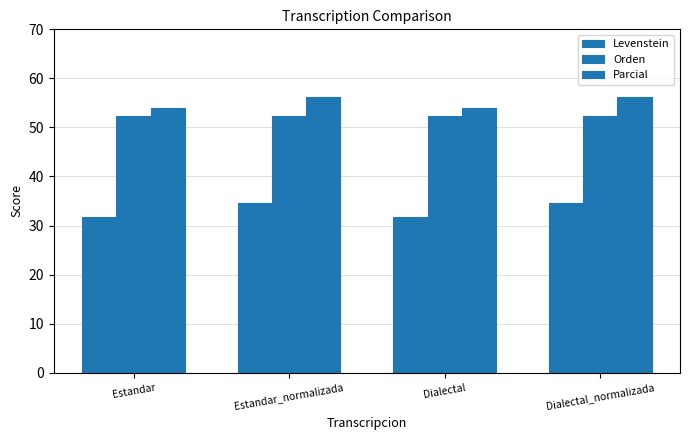

Are the bars horizontal?

No